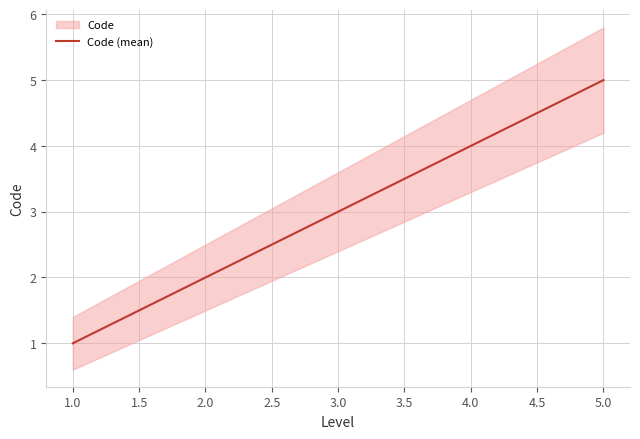

True or false: Code (mean) has a value of 3 at 3.0.

True